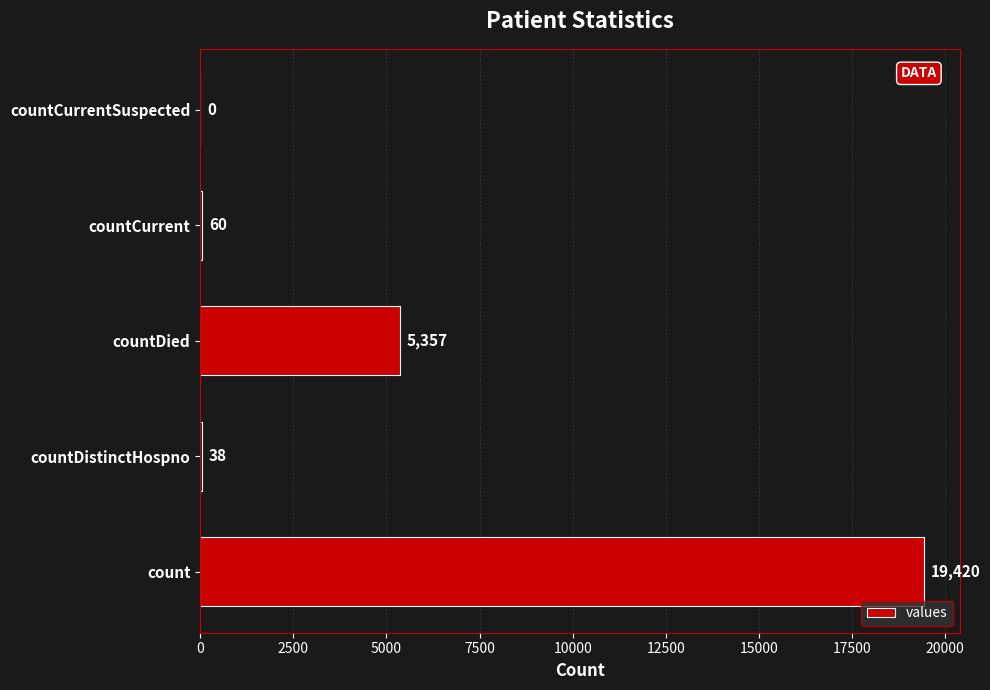

What is the maximum value shown in the chart?

19420